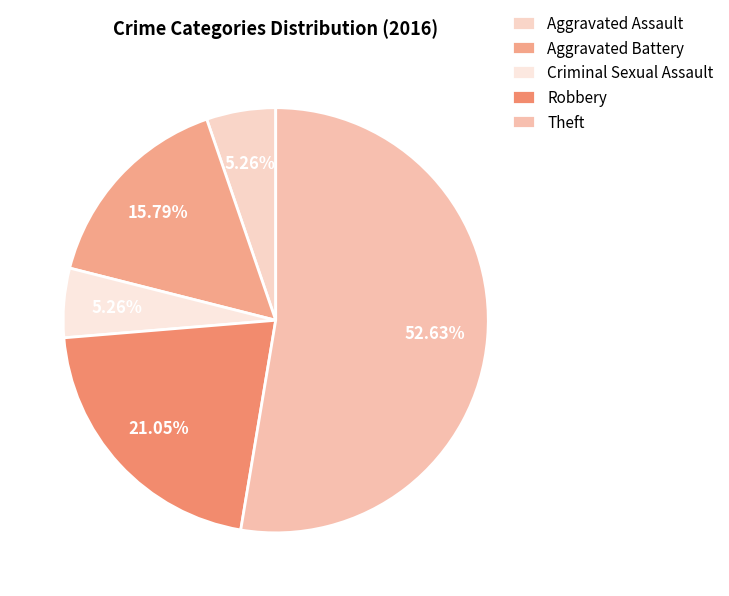

The Aggravated Assault slice represents 5% of the pie. True or false?

True